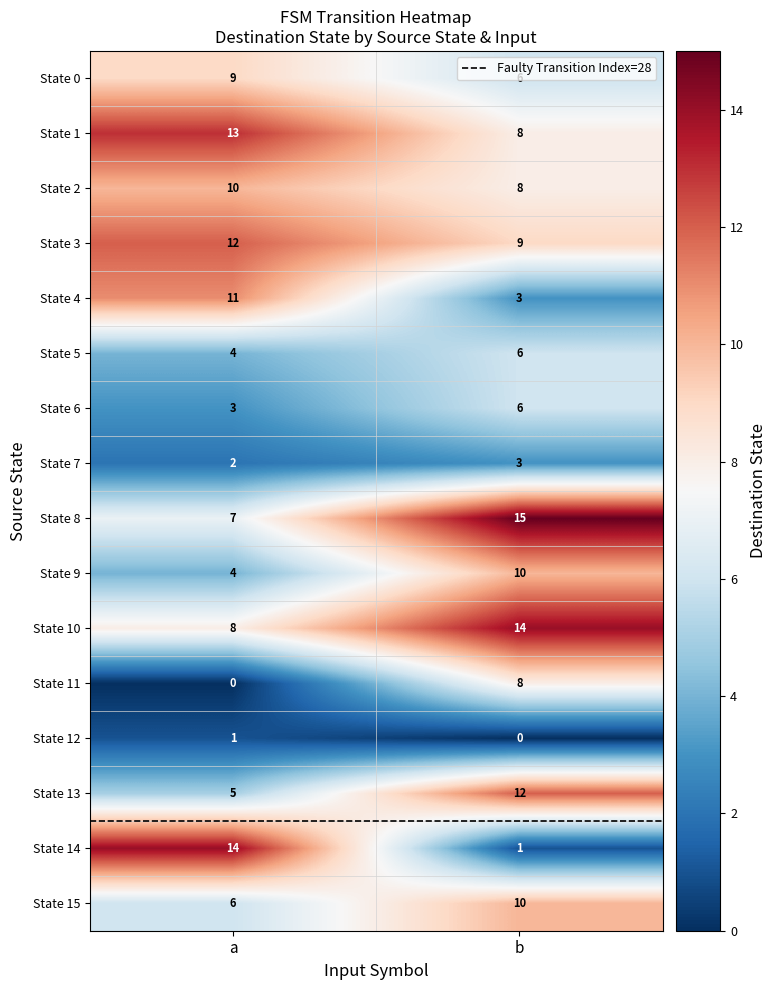

Read the State 15 value at a.

6